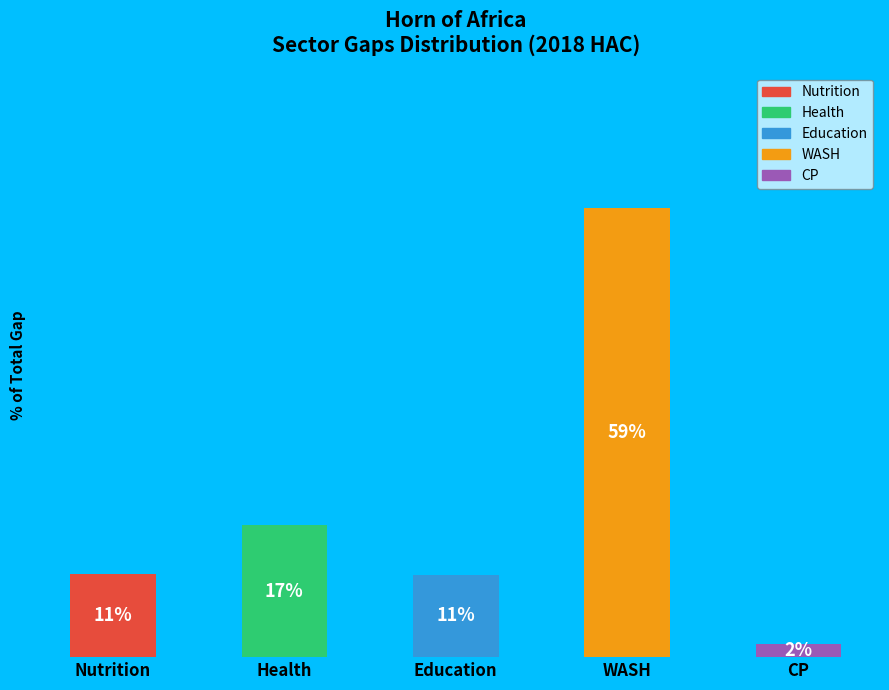

To the nearest percent, what is the combined percentage of Nutrition and WASH?

70%